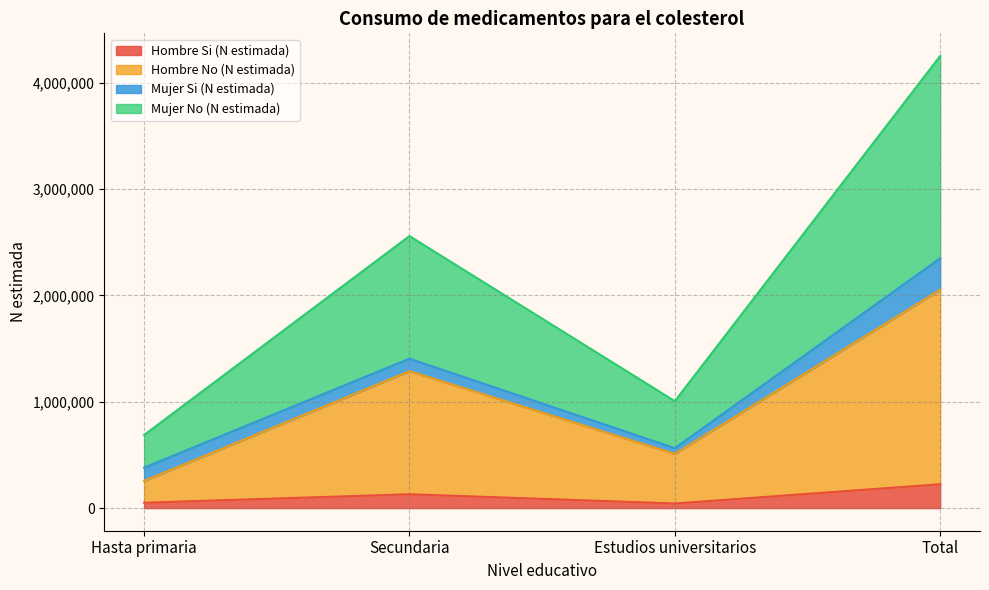

What is the highest value of the Hombre Si (N estimada) series?

224295